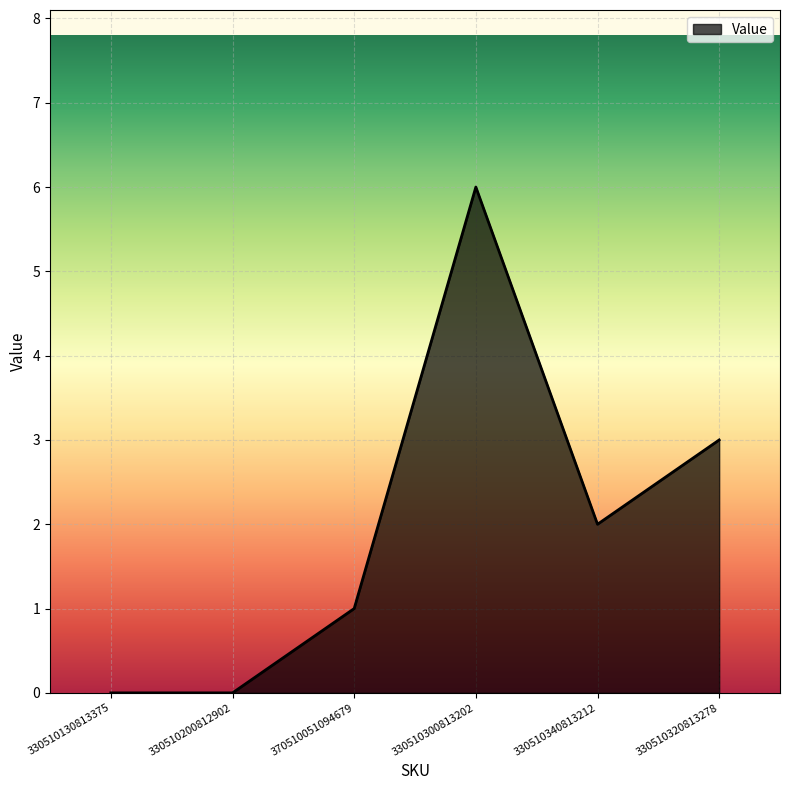

At which category does the chart reach its peak across all series?

330510300813202